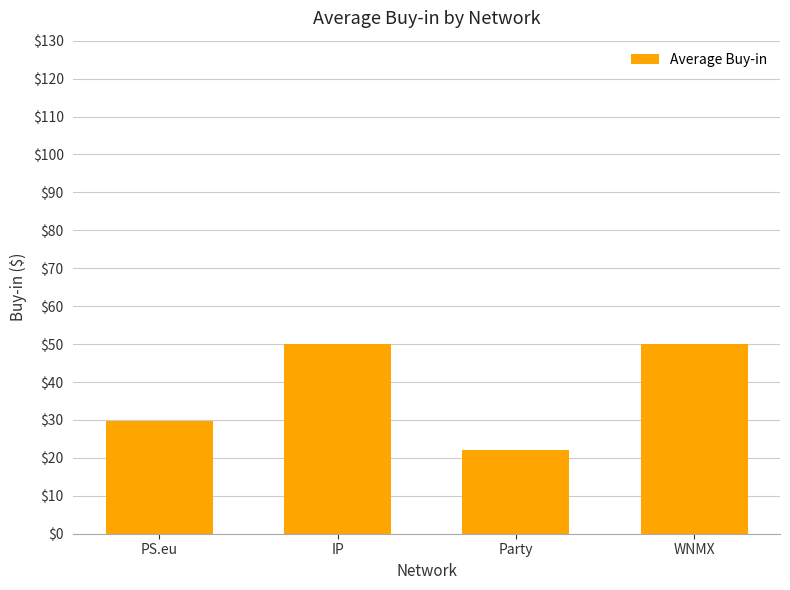

At which label is the value closest to 36?

PS.eu